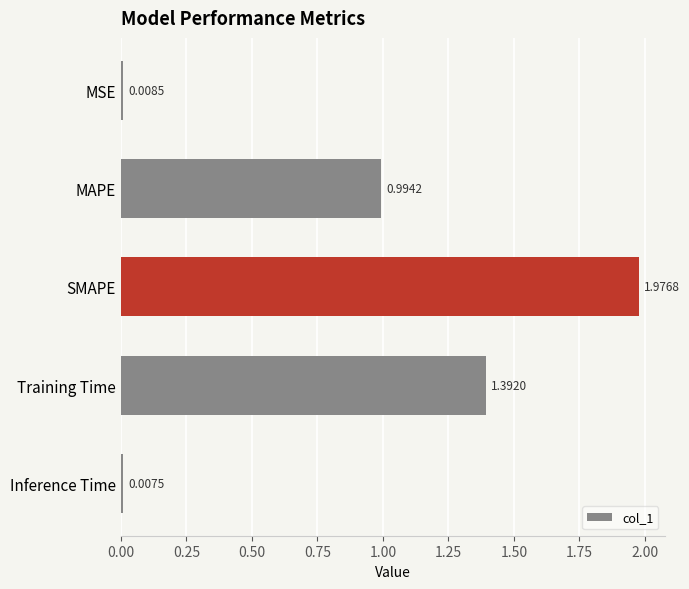

What is the label of the 2nd bar from the top?

MAPE